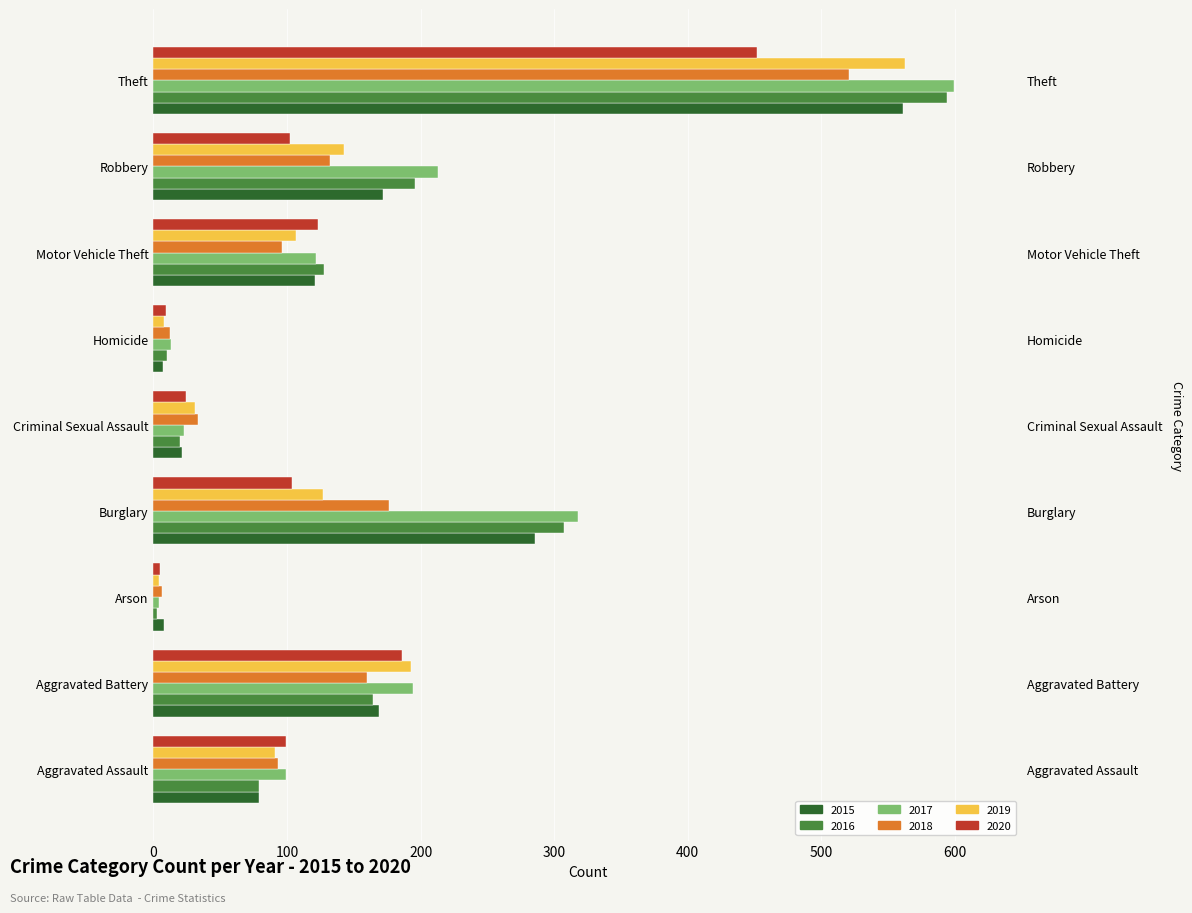

What is the difference between the highest and lowest values at Homicide?

6